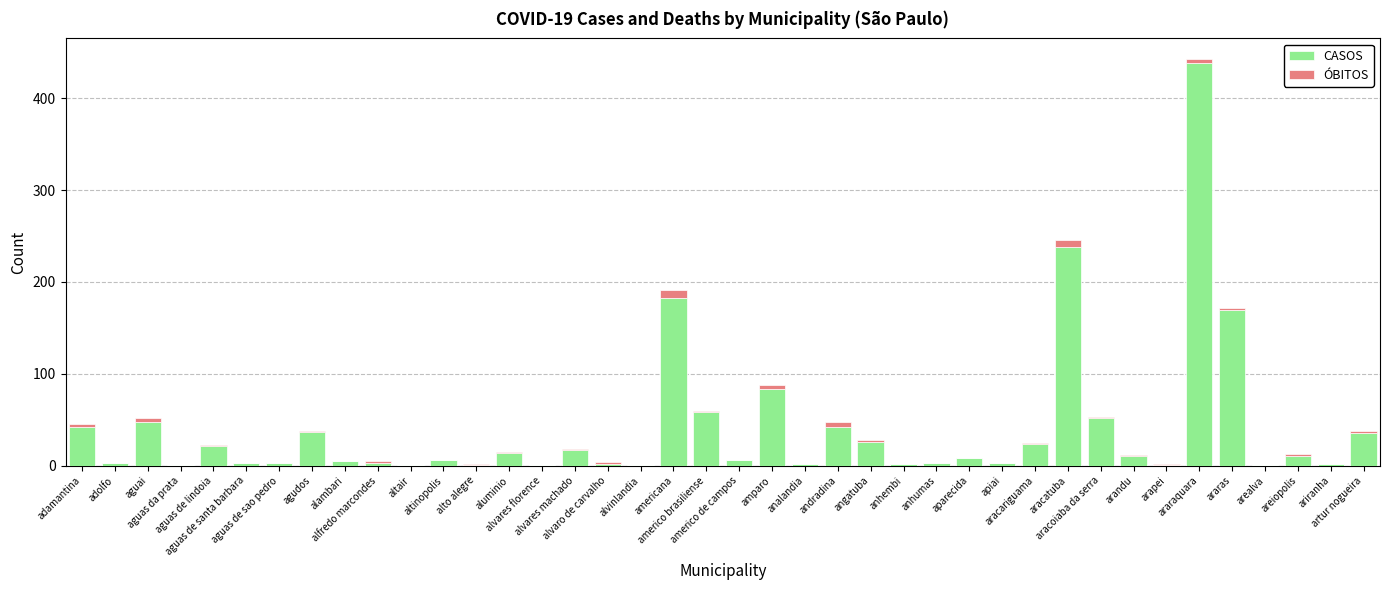

The CASOS series shows 12 at aguai. True or false?

False